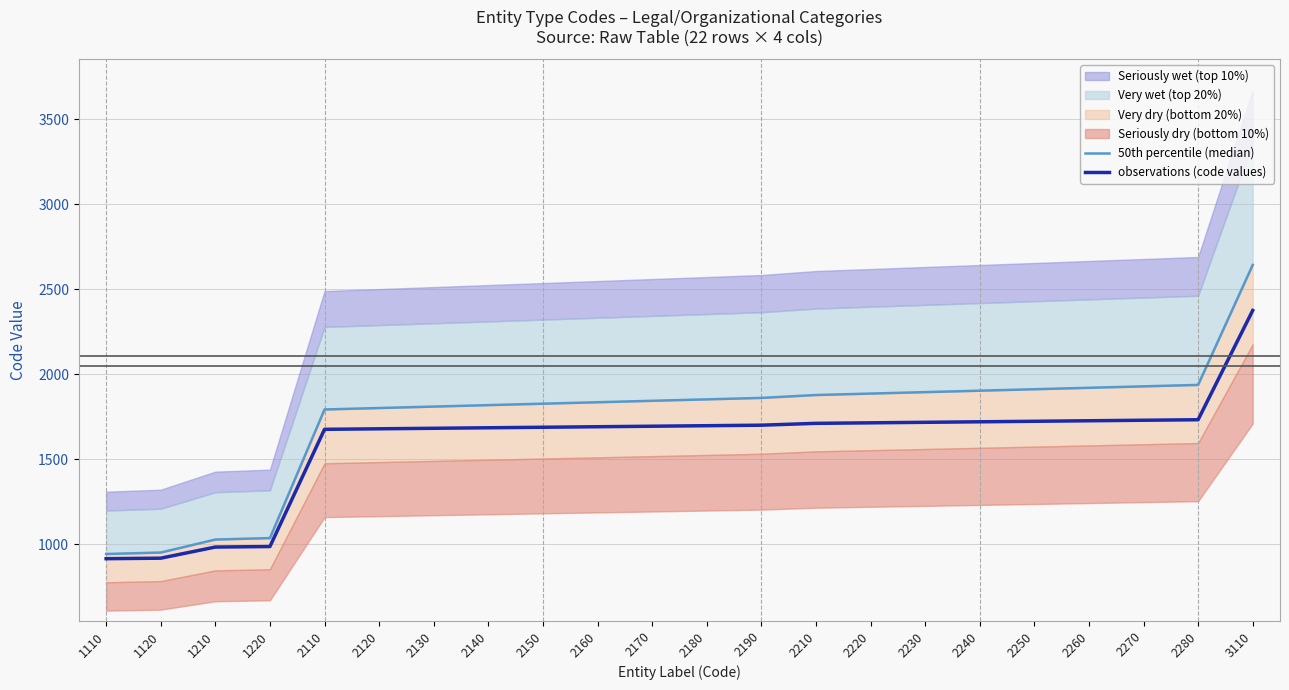

Does the chart display data point markers on the line(s)?

No